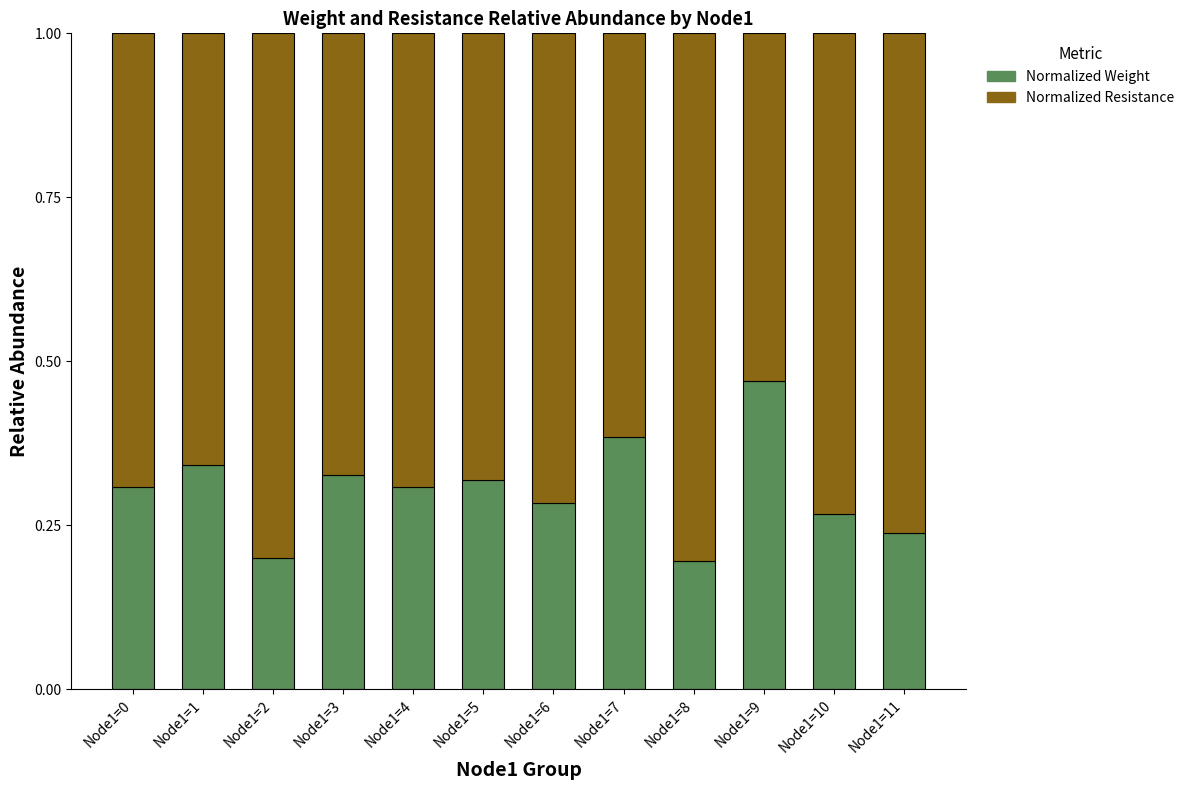

Is it true that Normalized Weight equals 0.3 at Node1=4?

True